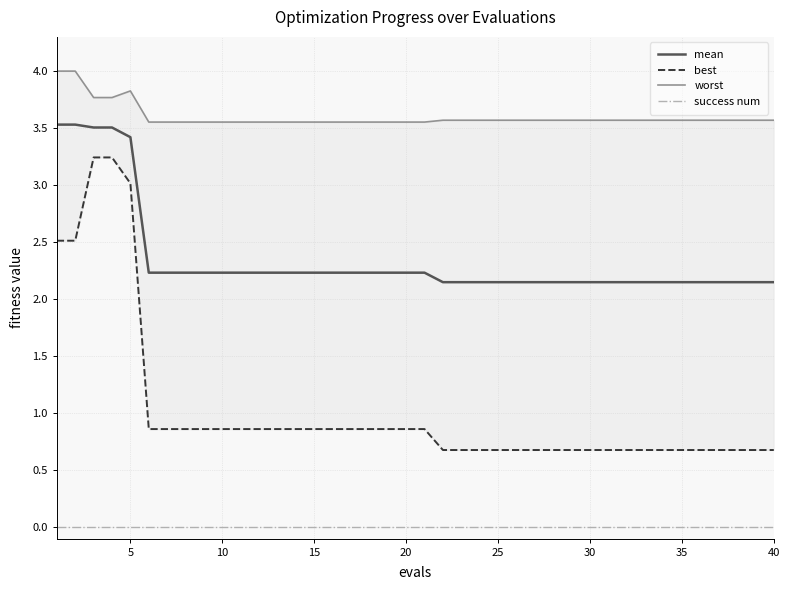

List the series in order of their peak value, lowest first.

success num, best, mean, worst